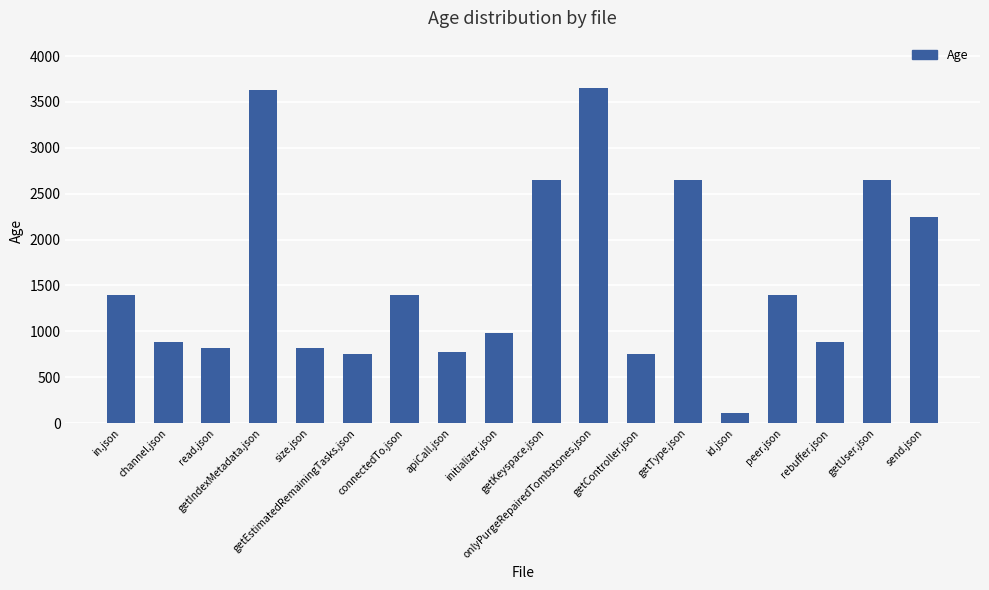

How many categories are shown in the chart?

18